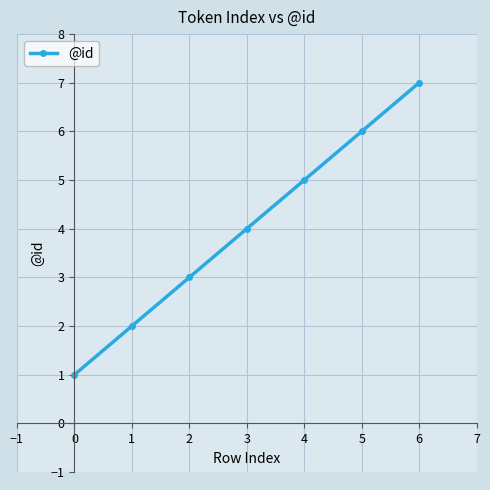

Rank the categories by value from lowest to highest.

0, 1, 2, 3, 4, 5, 6